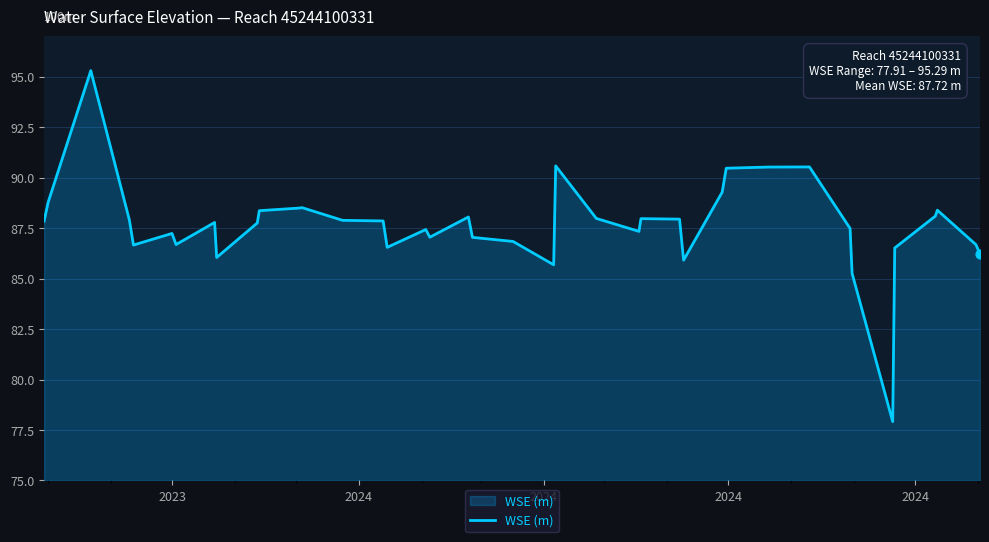

What is the difference between the maximum and minimum values?

17.4